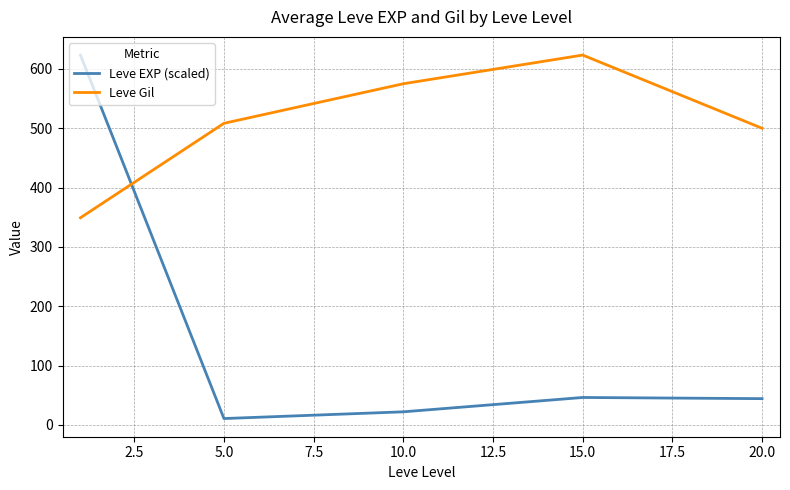

Count the number of categories in the chart.

5